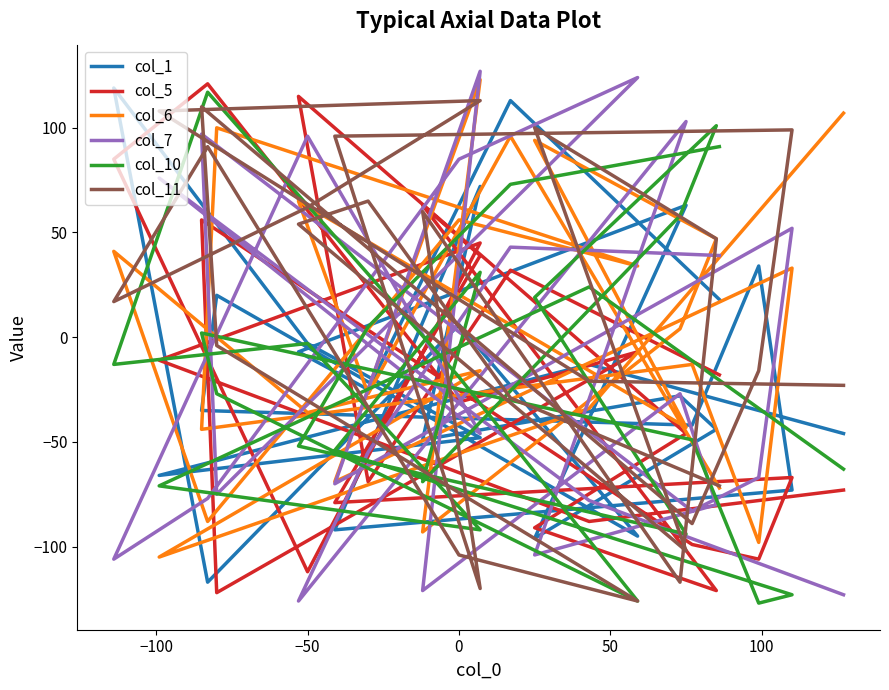

What is the average value of the col_10 series?

-18